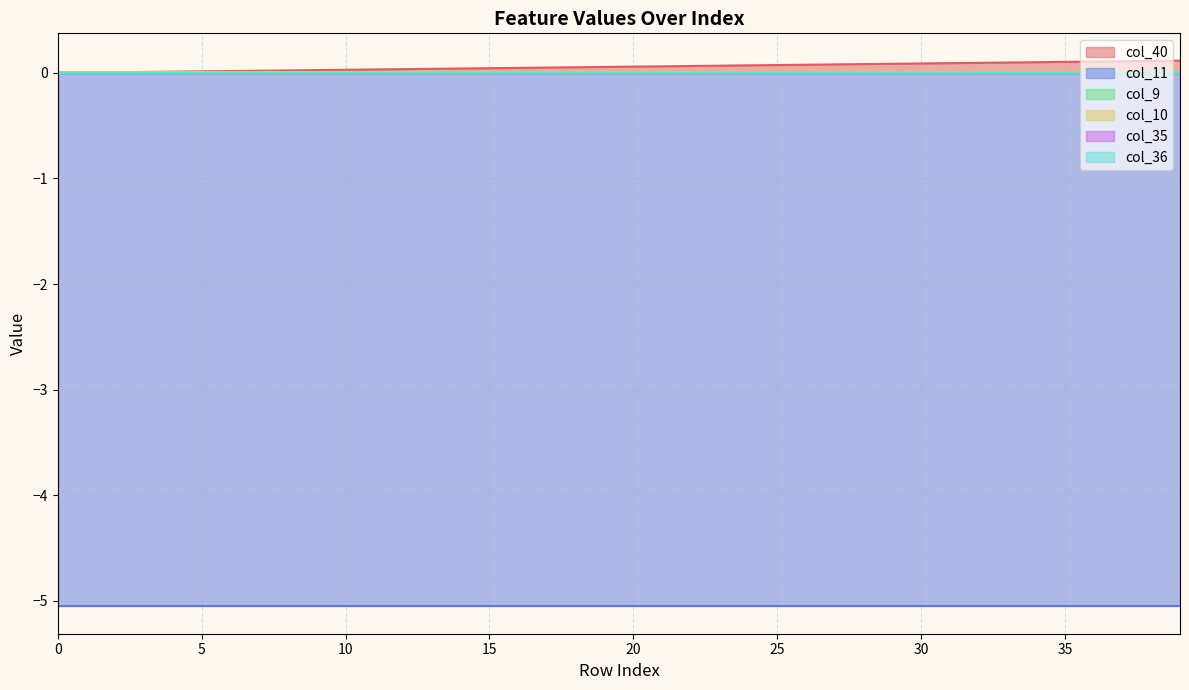

Does the chart display data point markers on the line(s)?

No